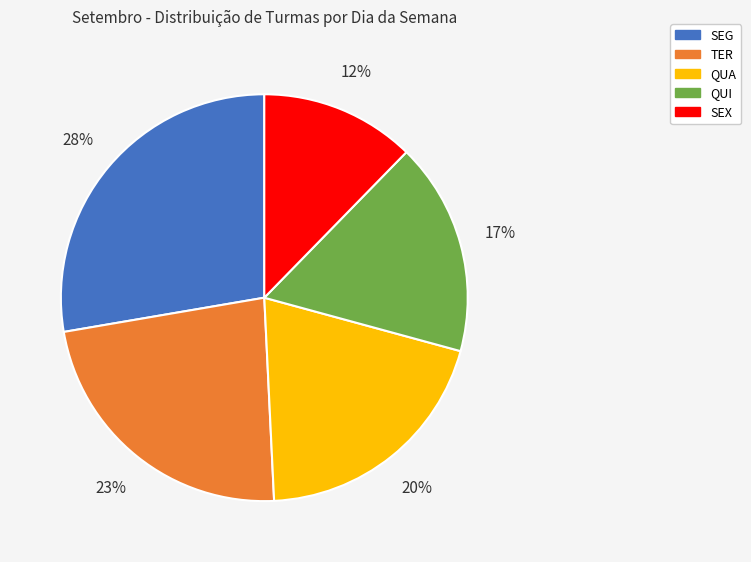

Is there any slice that represents more than half of the pie?

No